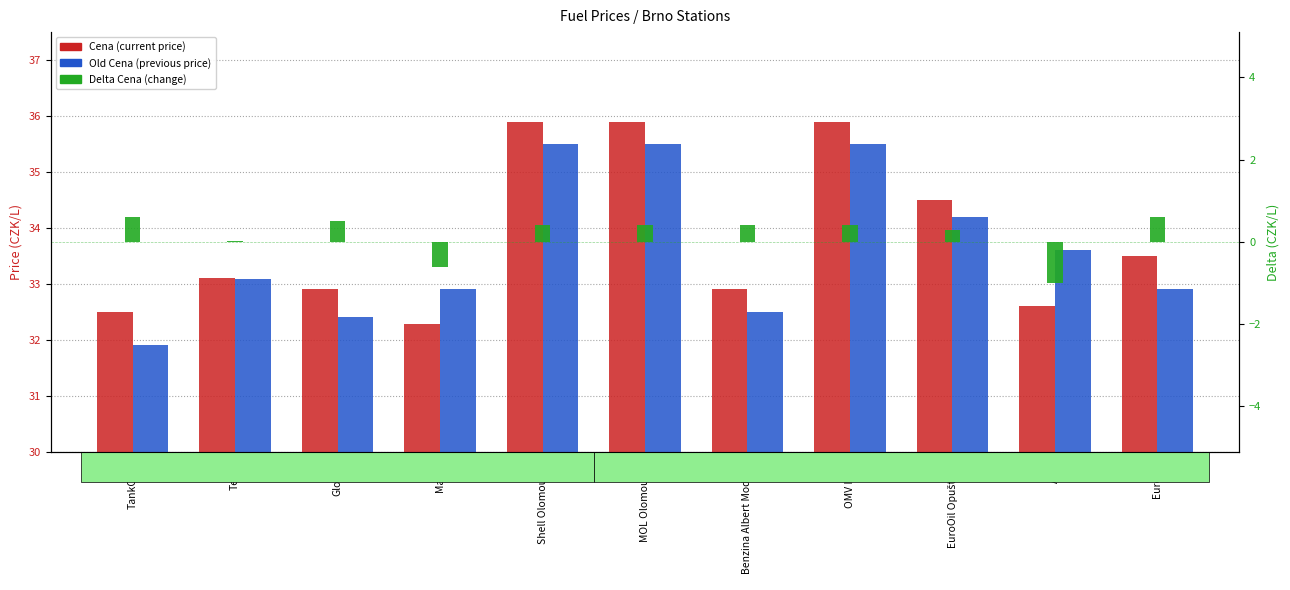

Are the bars grouped side by side (vs. stacked)?

Yes